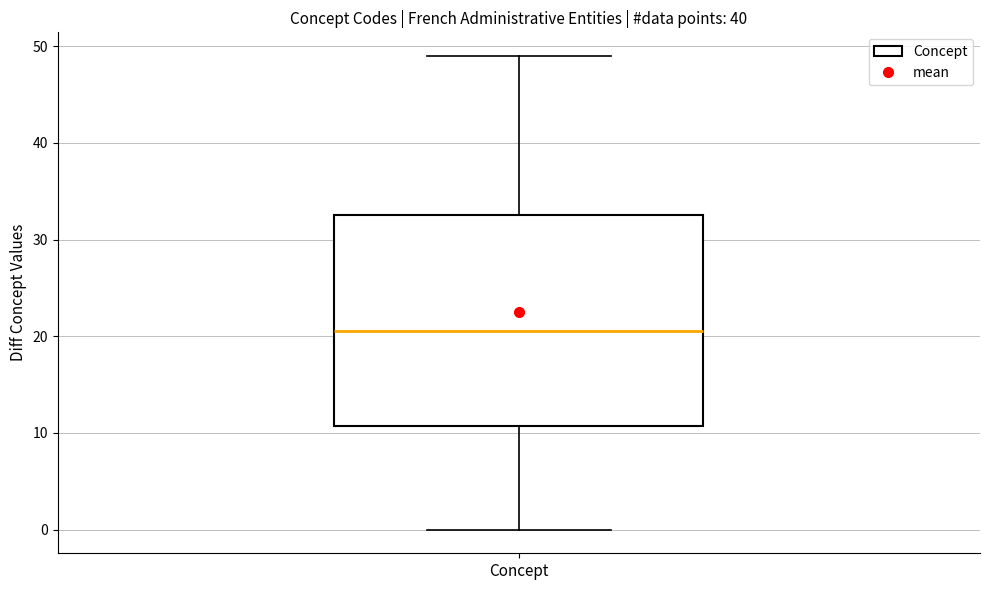

Read this box plot against the y-axis: the position of the median line, the range covered by the box, and the ends of both whiskers. The values are not printed on the chart, so give them approximately, as read against the axis.

median 21, box 11 to 33, whiskers 0 to 49